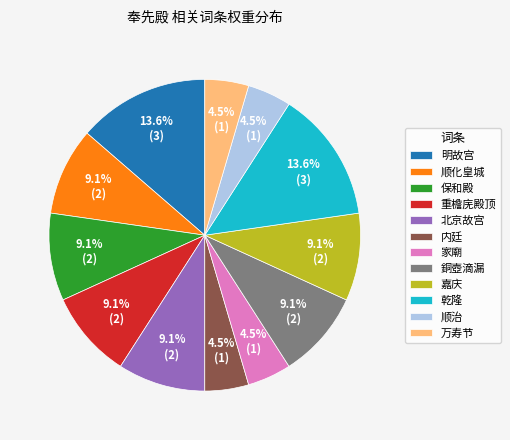

How much of the chart is everything except 保和殿?

90.9%